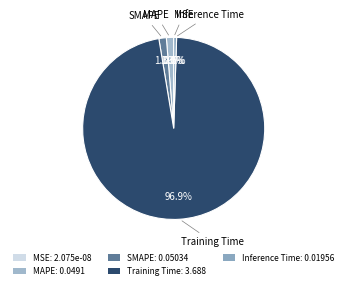

Do MSE and SMAPE together represent more than half of the pie?

No